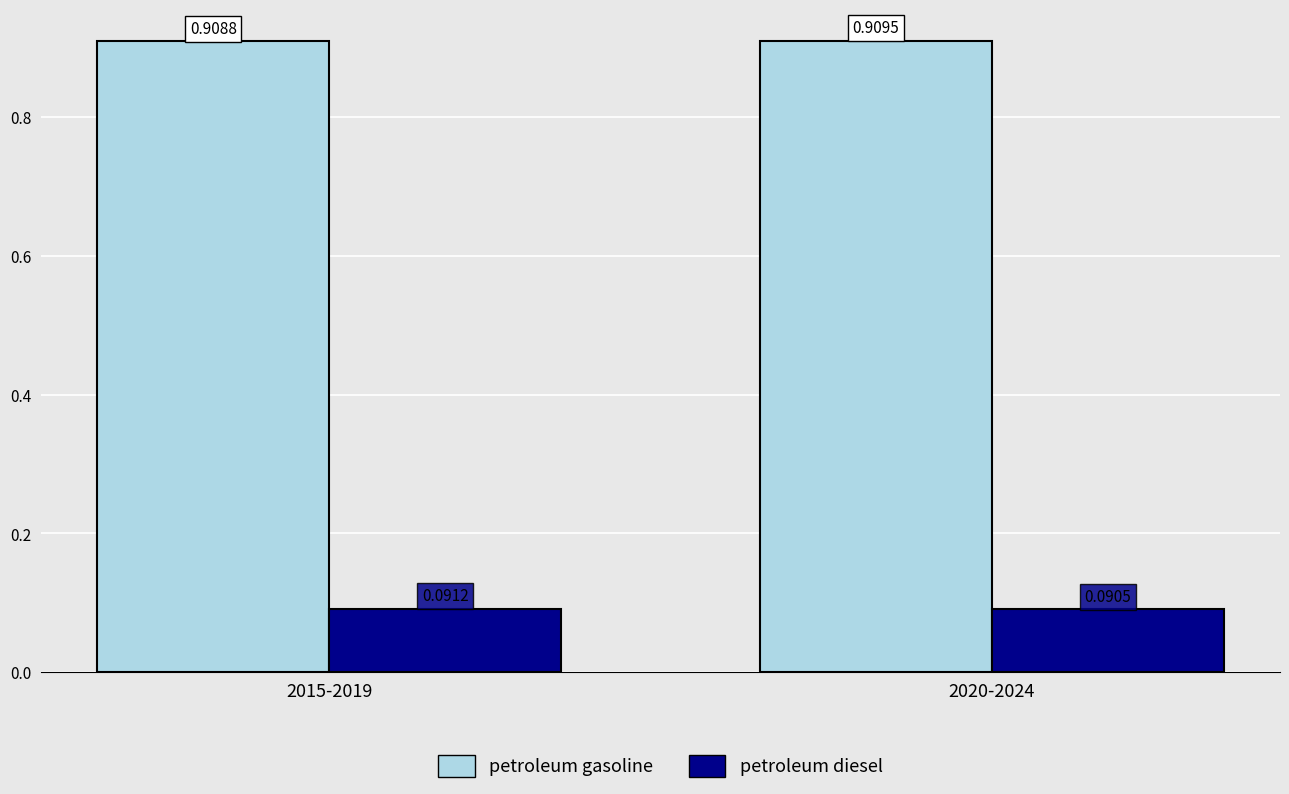

What is the spread (max minus min) of values at 2015-2019?

0.8